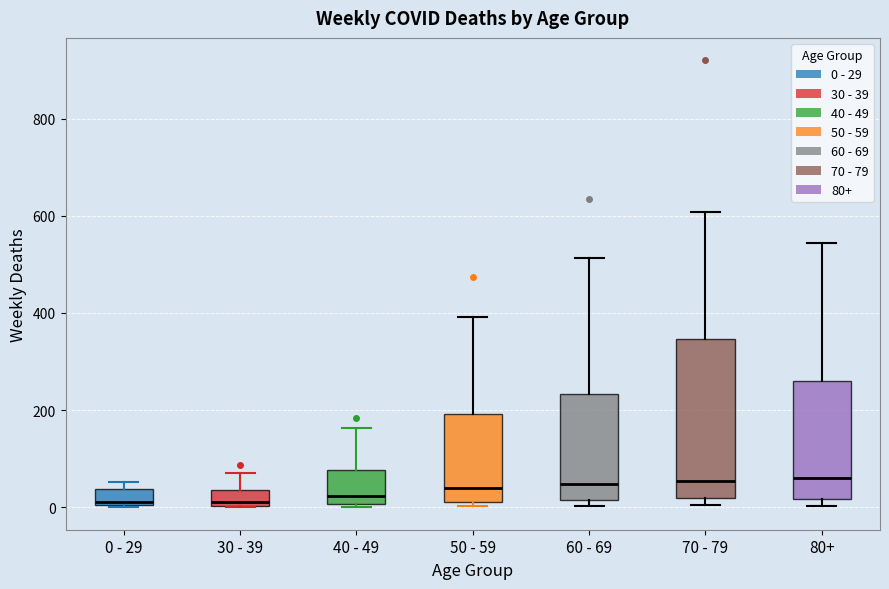

Which box is the tallest, from its lower edge to its upper edge?

70 - 79